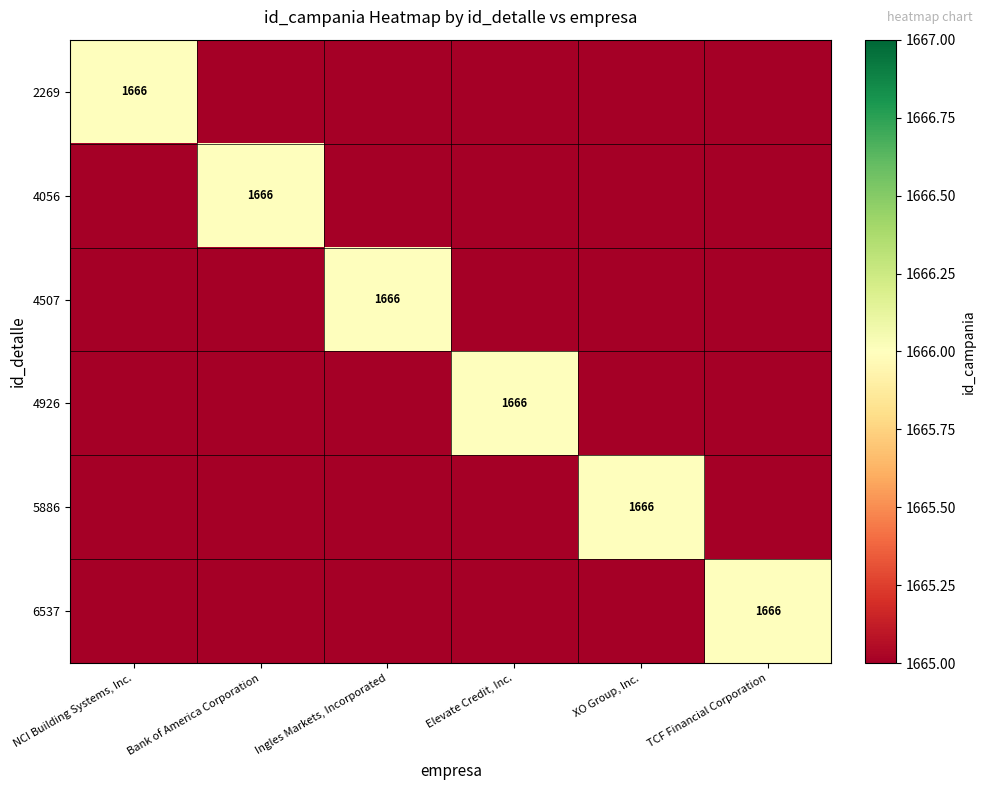

True or false: 6537 has a value of 2382 at TCF Financial Corporation.

False